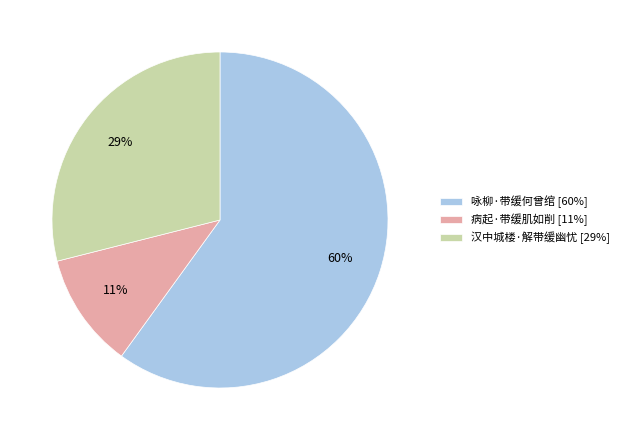

What is the smallest slice in the pie chart?

病起·带缓肌如削